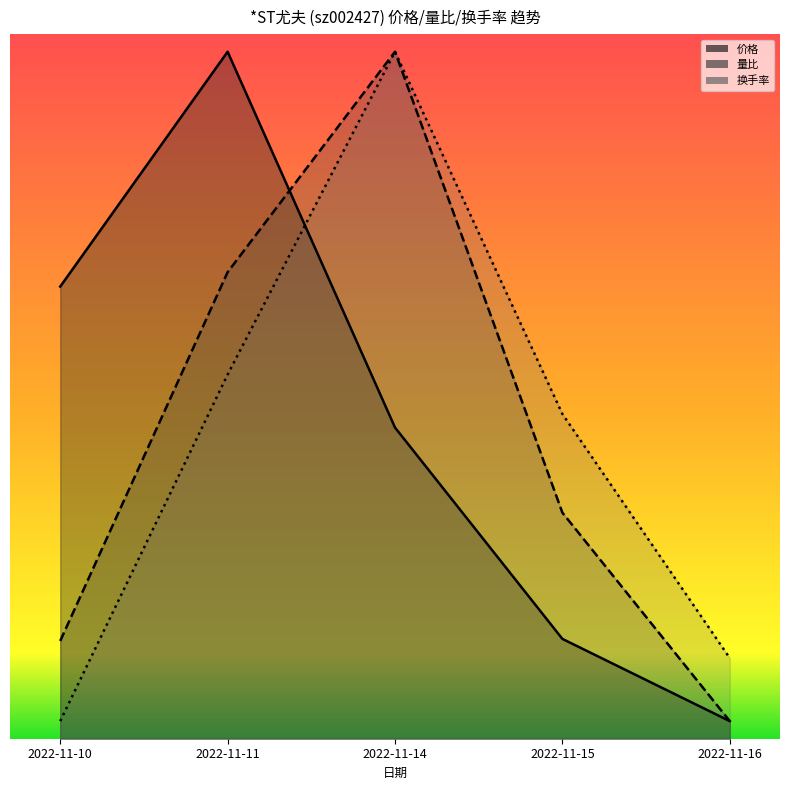

What is the difference between the 换手率 values at 2022-11-15 and 2022-11-14?

5.1